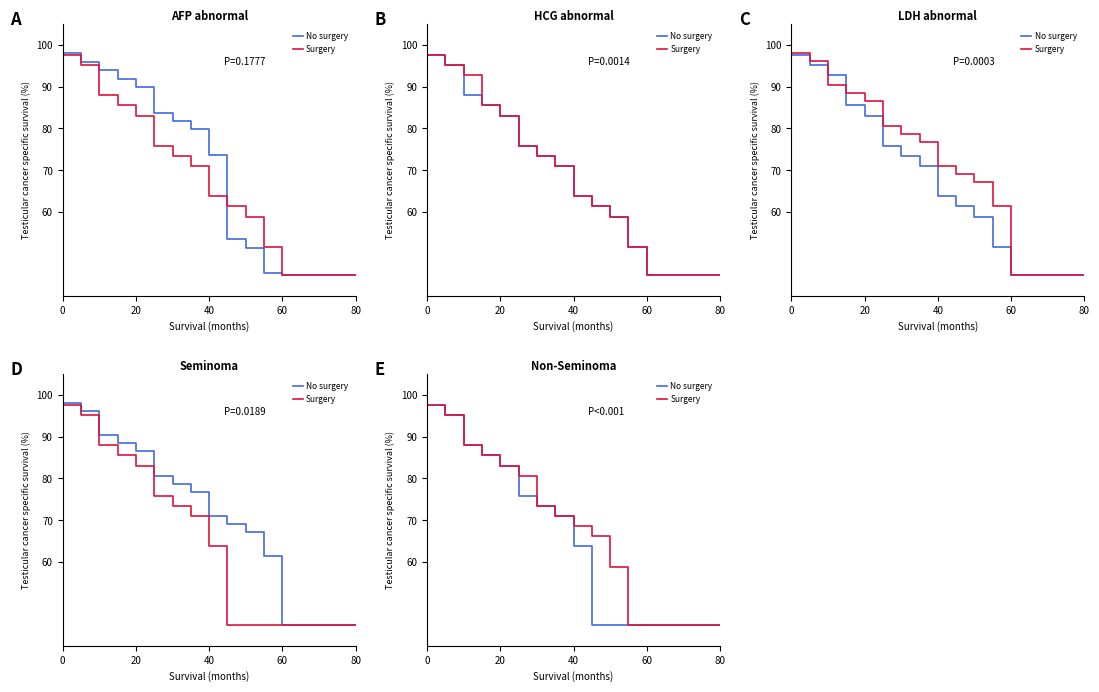

What is the difference between the second highest and second lowest values in the Surgery series?

50.2